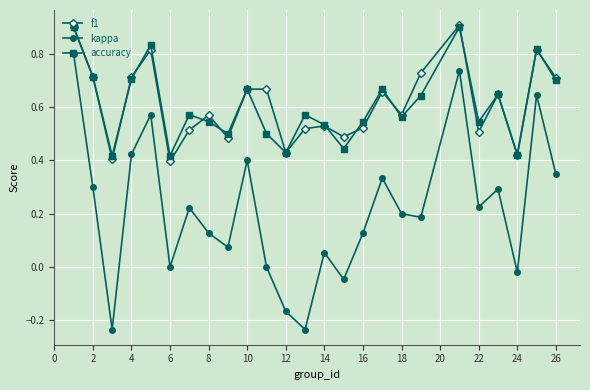

True or false: f1 has more than 2 points higher than both neighbors.

True